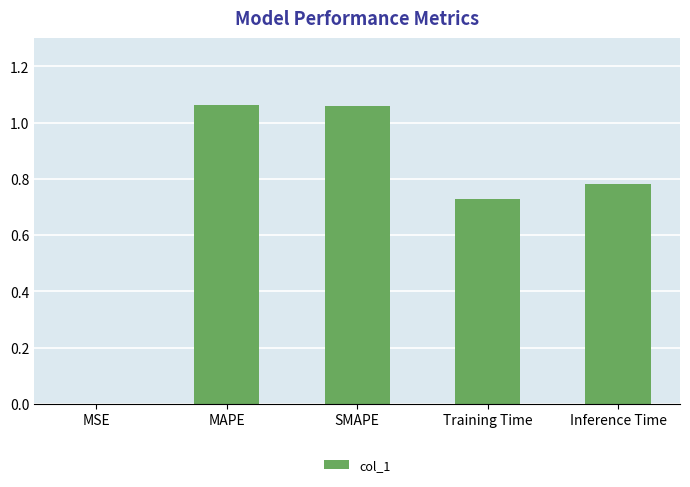

The value at MSE is 0.0. True or false?

True